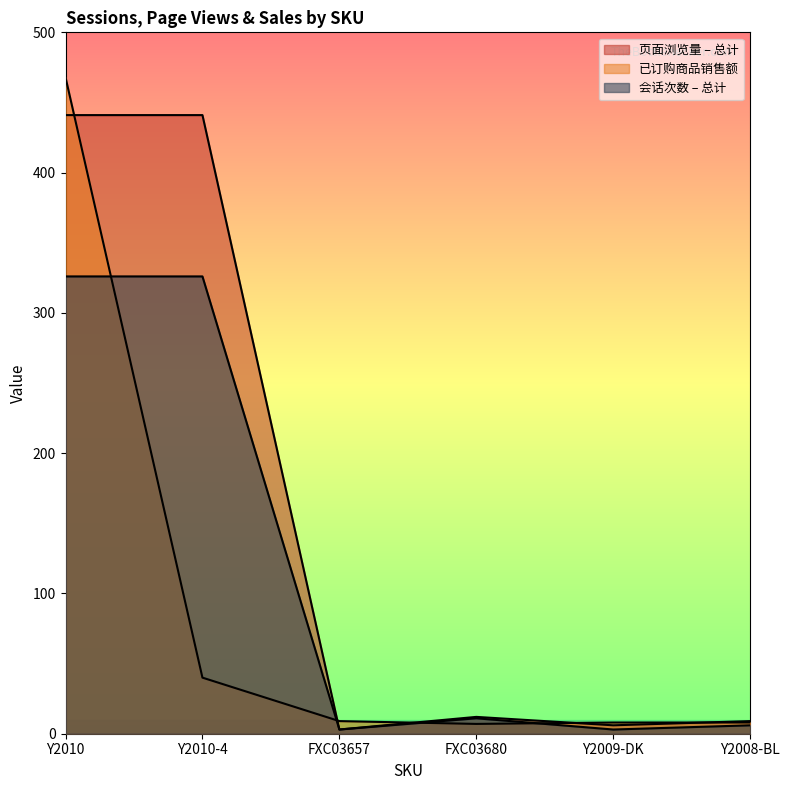

Rank the categories by 已订购商品销售额 value from highest to lowest.

Y2010, Y2010-4, FXC03657, Y2009-DK, Y2008-BL, FXC03680